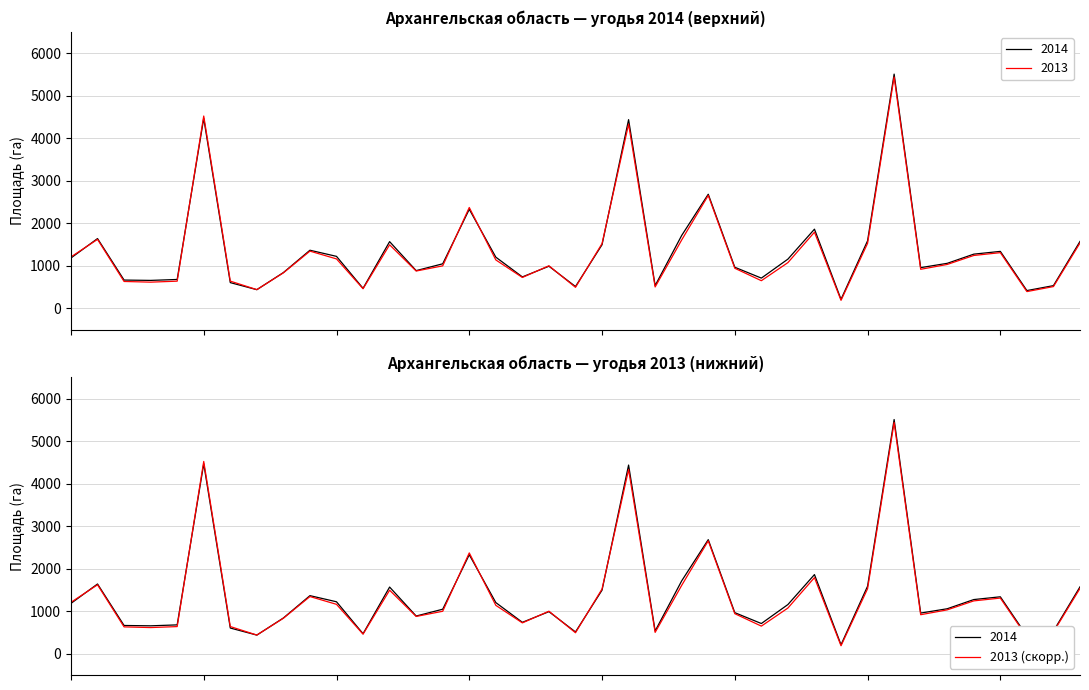

What is the value of the 11th point from the left?

1164